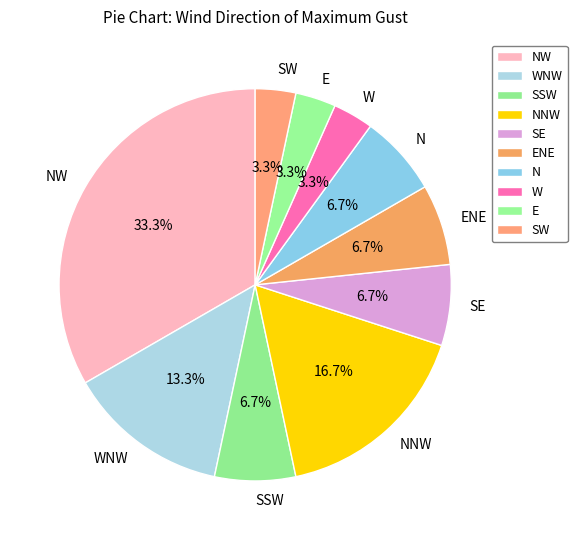

To the nearest percent, what is the difference between the SE and W slice percentages?

3%